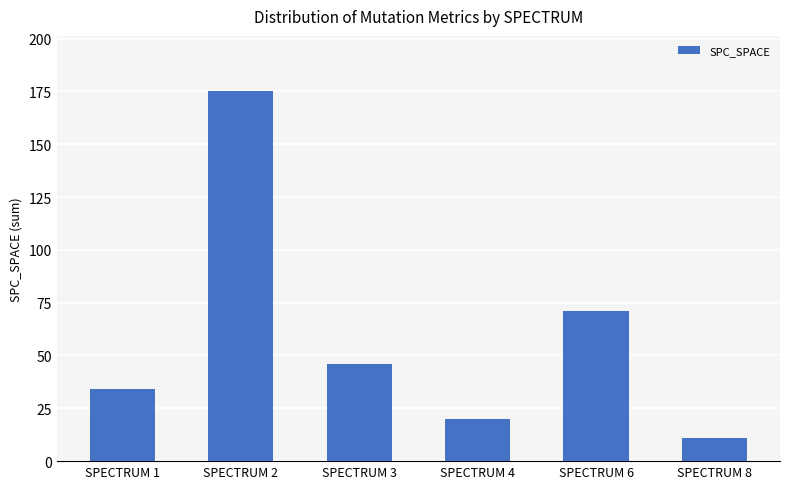

Rank the categories by value from lowest to highest.

SPECTRUM 8, SPECTRUM 4, SPECTRUM 1, SPECTRUM 3, SPECTRUM 6, SPECTRUM 2